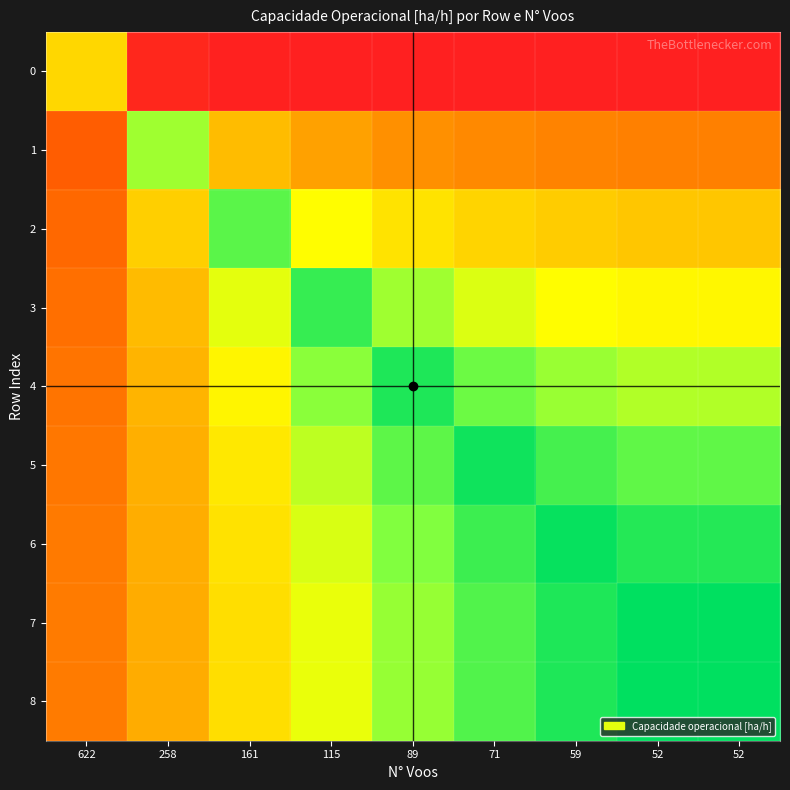

Which has a higher value, 59 or 71?

71